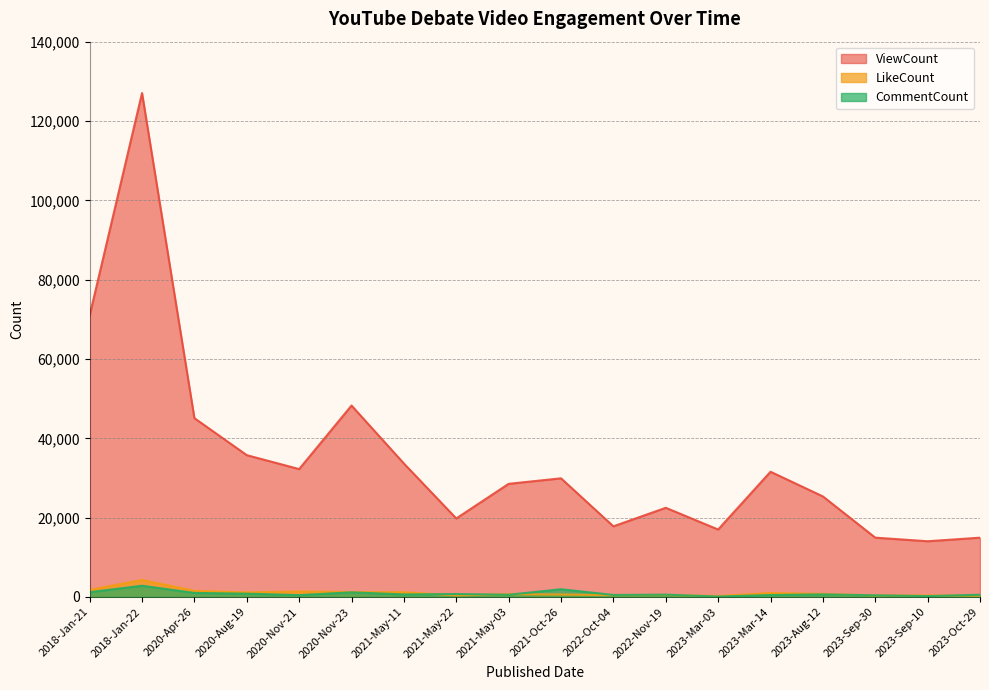

What is the label of the 9th point from the left?

2021-May-03